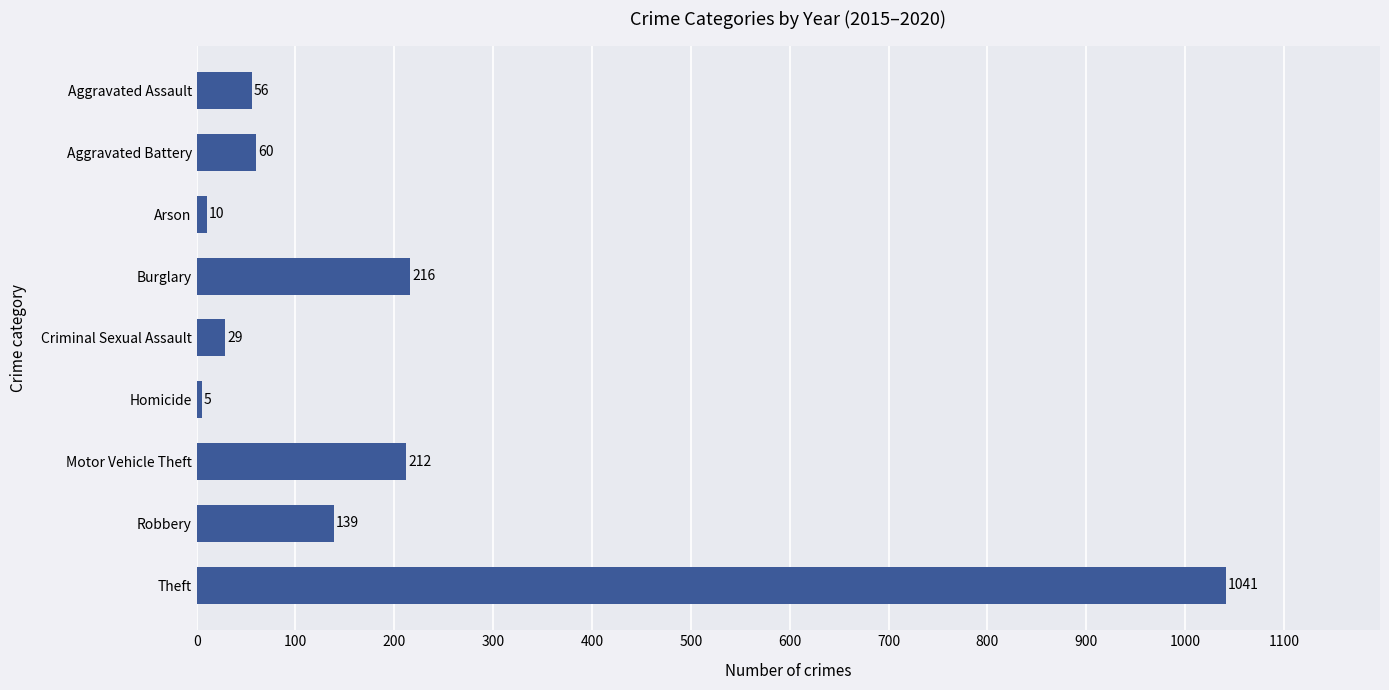

Is it true that the value at Burglary is 216?

True